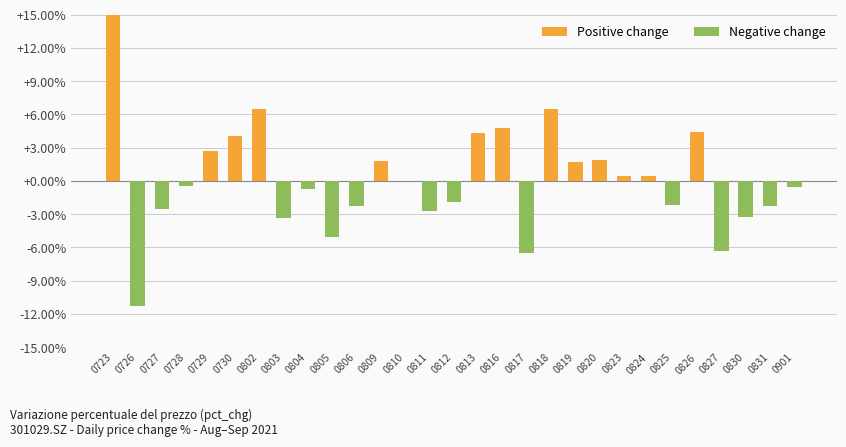

The chart shows a value of -5.1 at 0805. True or false?

True